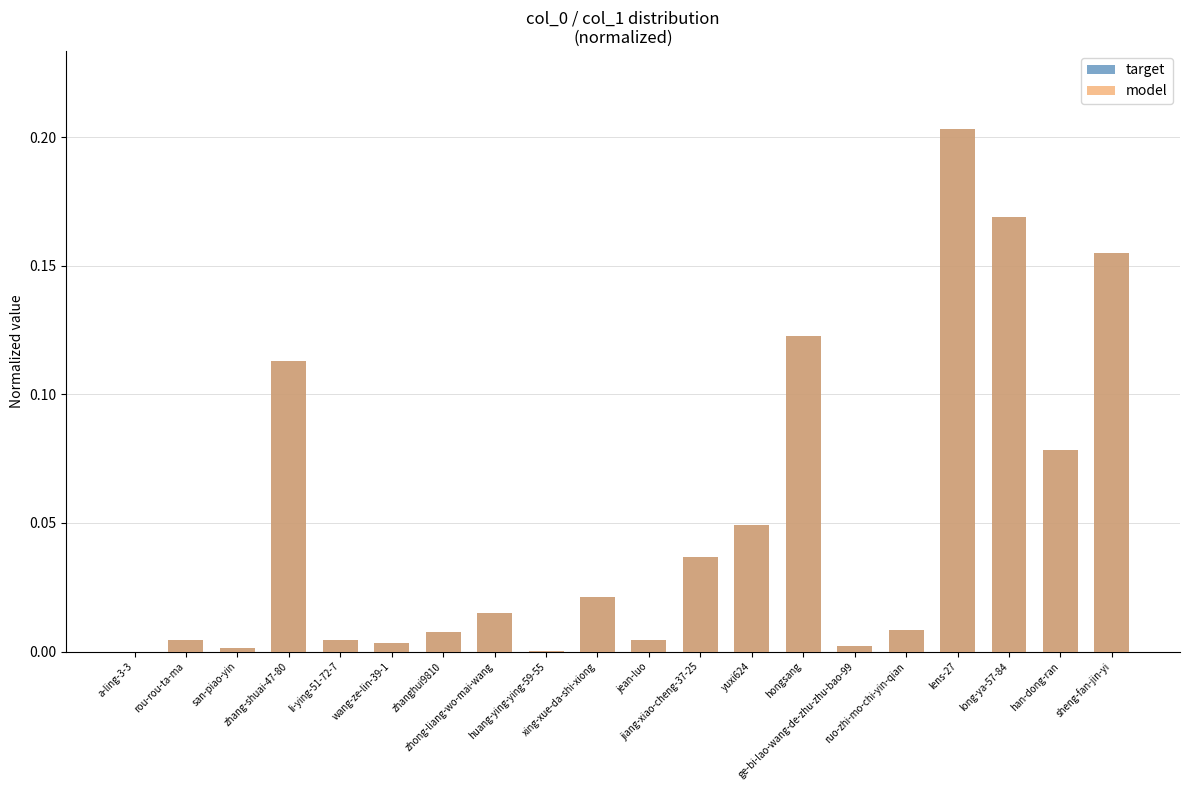

Which has a higher value, sheng-fan-jin-yi or wang-ze-lin-39-1?

sheng-fan-jin-yi